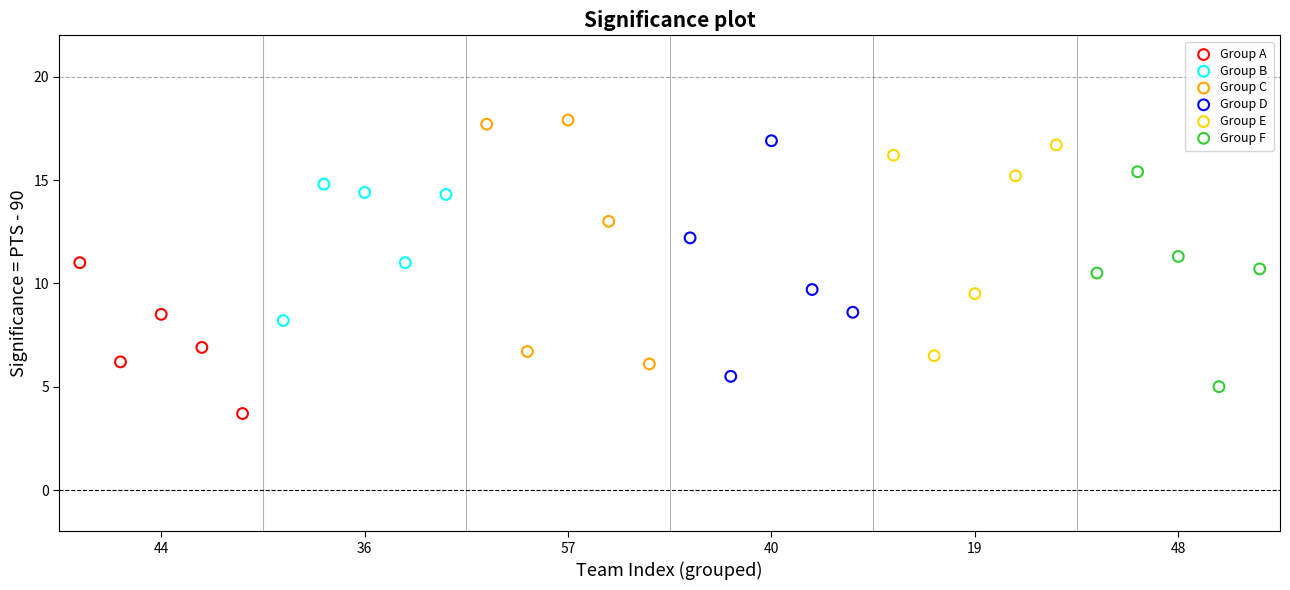

Which series reaches the maximum Y coordinate?

Group C